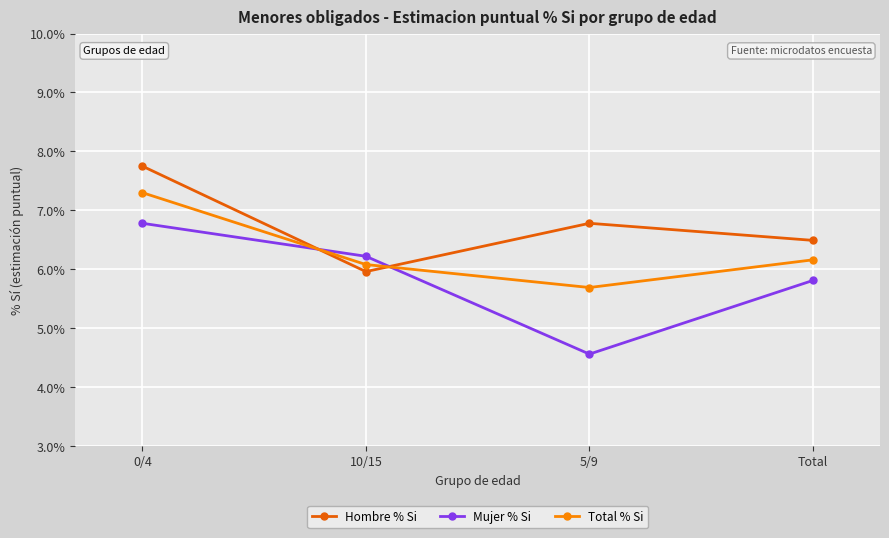

How many times do Mujer % Si and Hombre % Si cross each other?

2